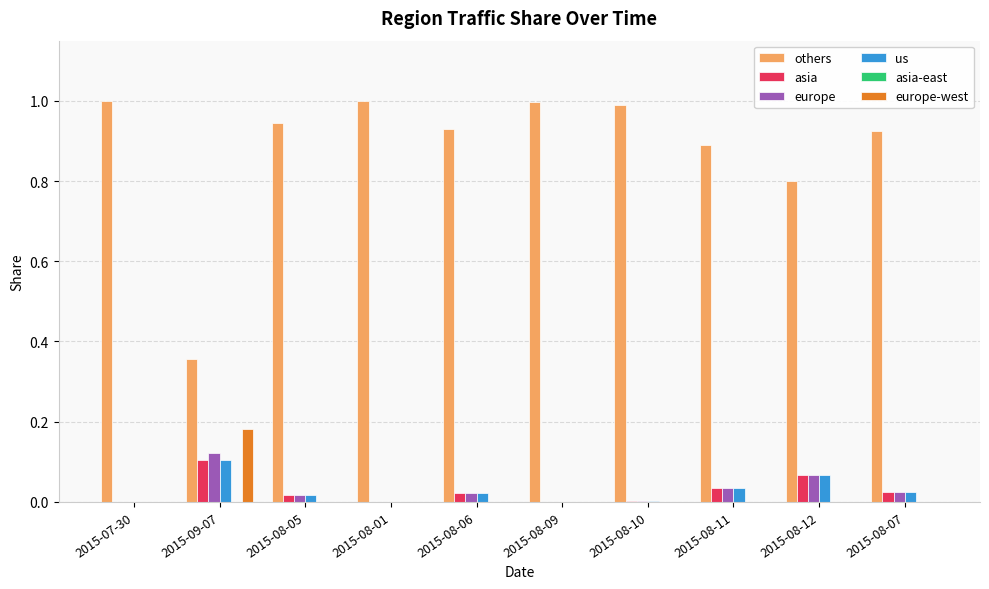

True or false: others has a value of 1.7 at 2015-07-30.

False